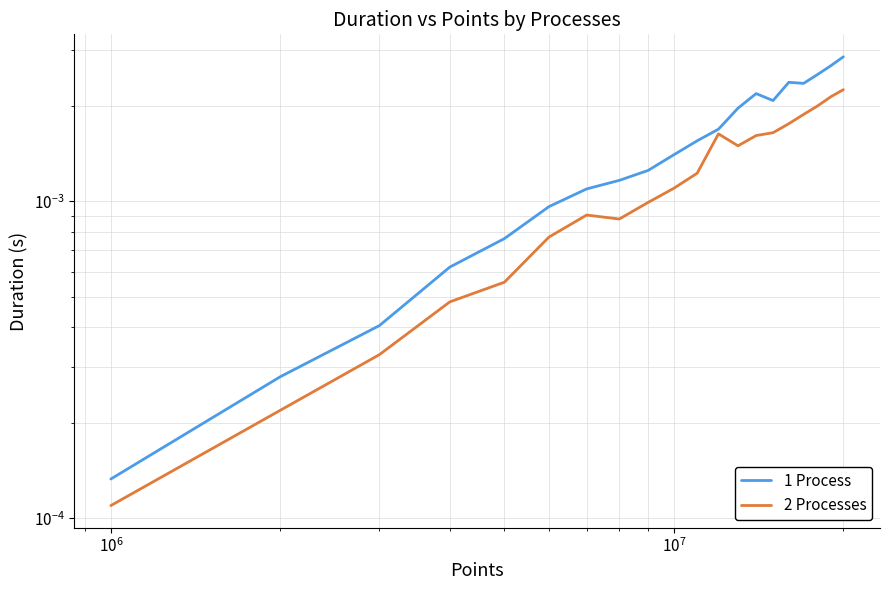

True or false: 1 Process and 2 Processes cross at least once.

False